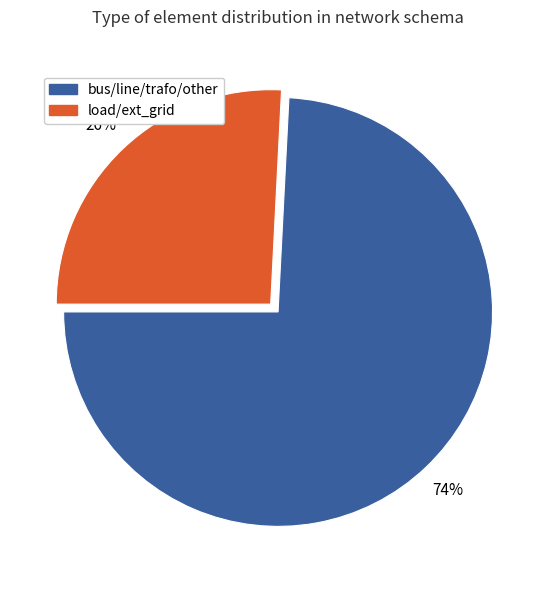

Is the sum of bus/line/trafo/other and load/ext_grid greater than half?

Yes